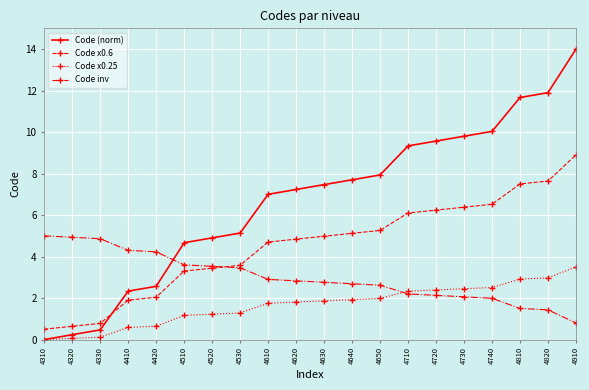

What are all the series names shown in the legend?

Code (norm), Code x0.6, Code x0.25, Code inv